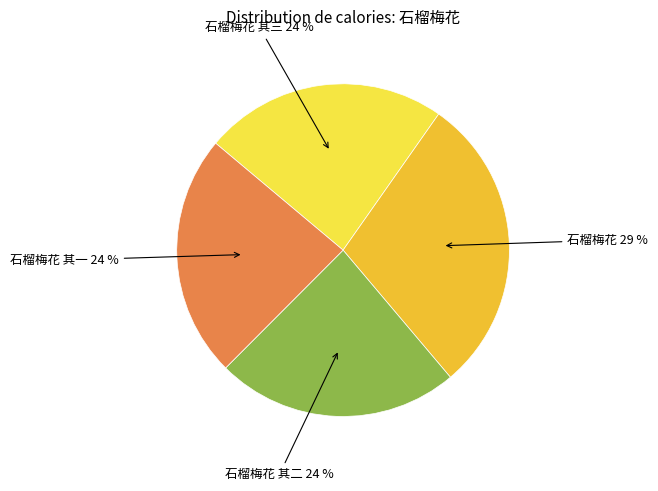

Approximately how many times larger is the value at 石榴梅花 其一 compared to 石榴梅花 其二?

1.0